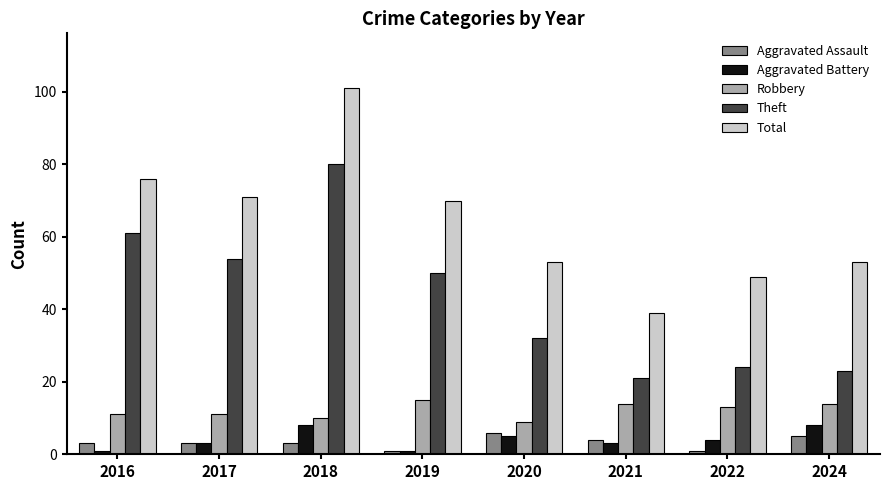

How many bars are there in each group?

5